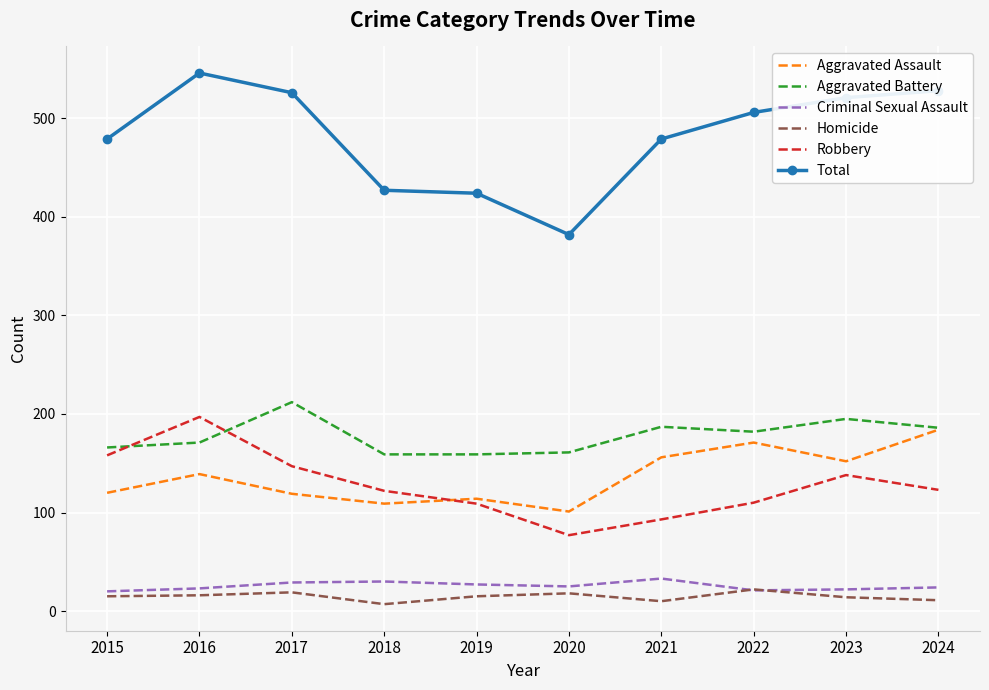

The value of Robbery at 2023 is 138. True or false?

True